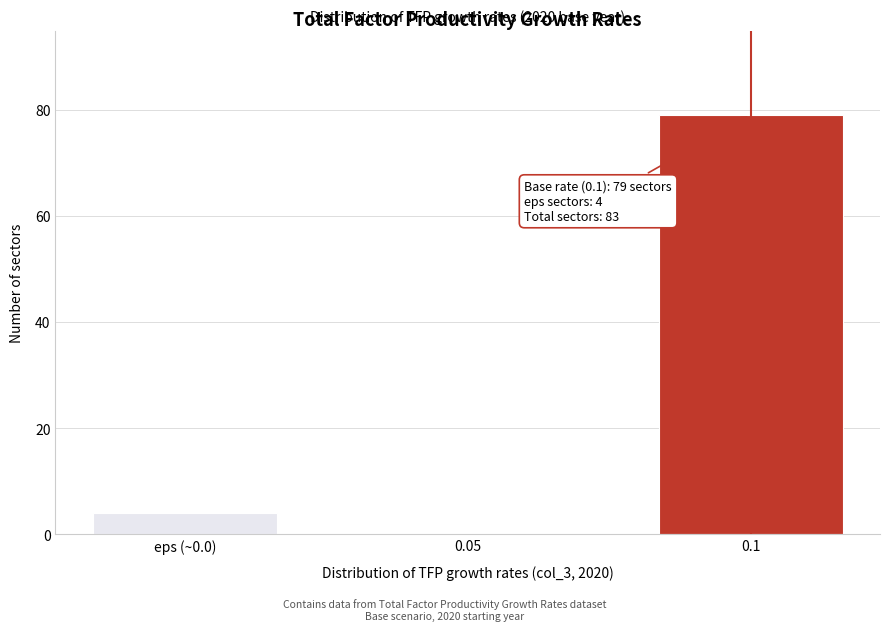

Reading left to right, transcribe all the data shown in this chart.

eps (~0.0)=4	0.05=0	0.1=79